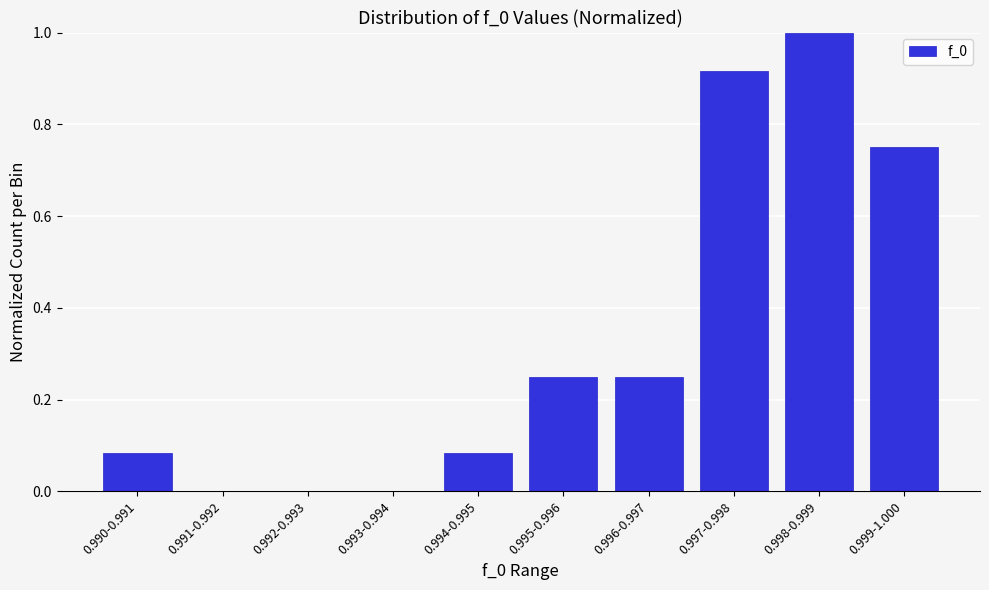

What is the sum of all values?

3.3